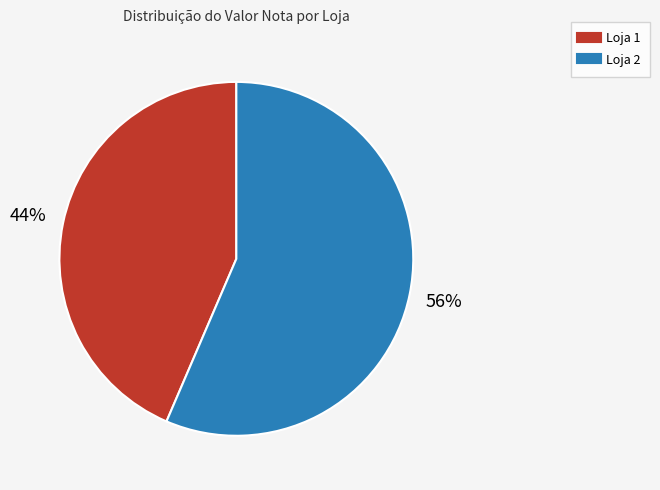

Is the sum of Loja 2 and Loja 1 greater than half?

Yes